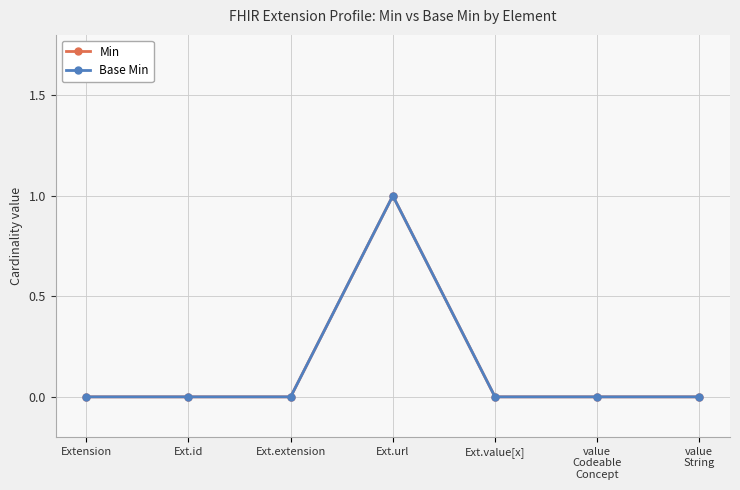

How many series are shown in this chart?

2